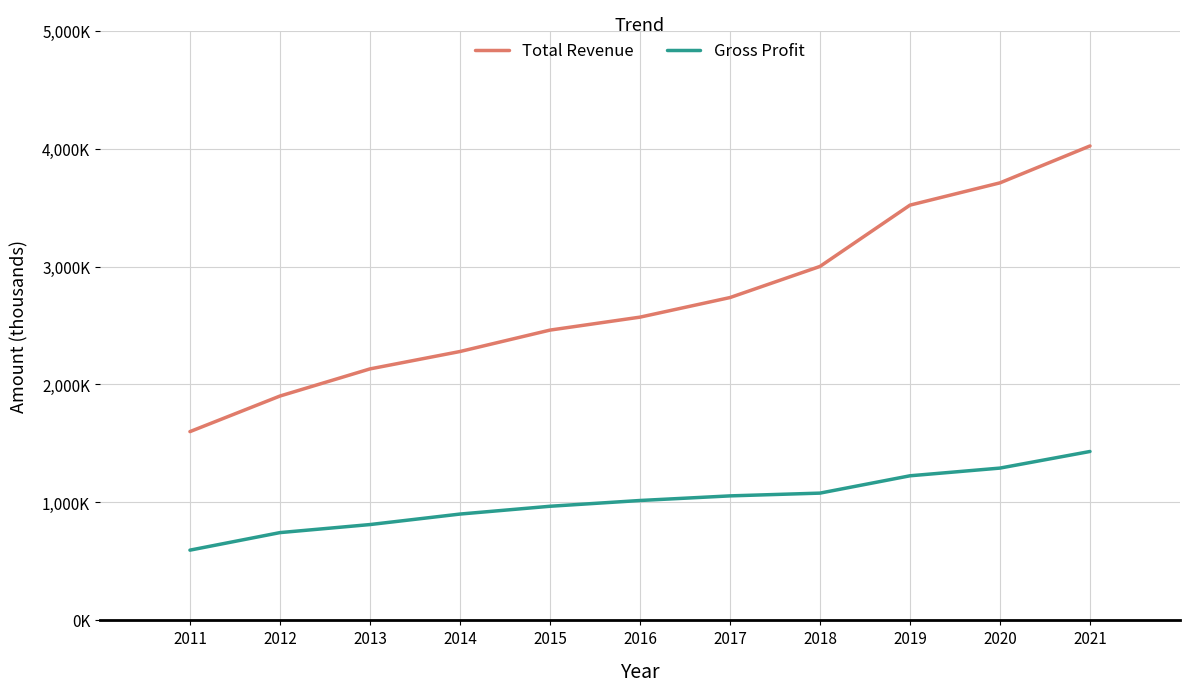

At which category is the sum across all series the highest?

2021